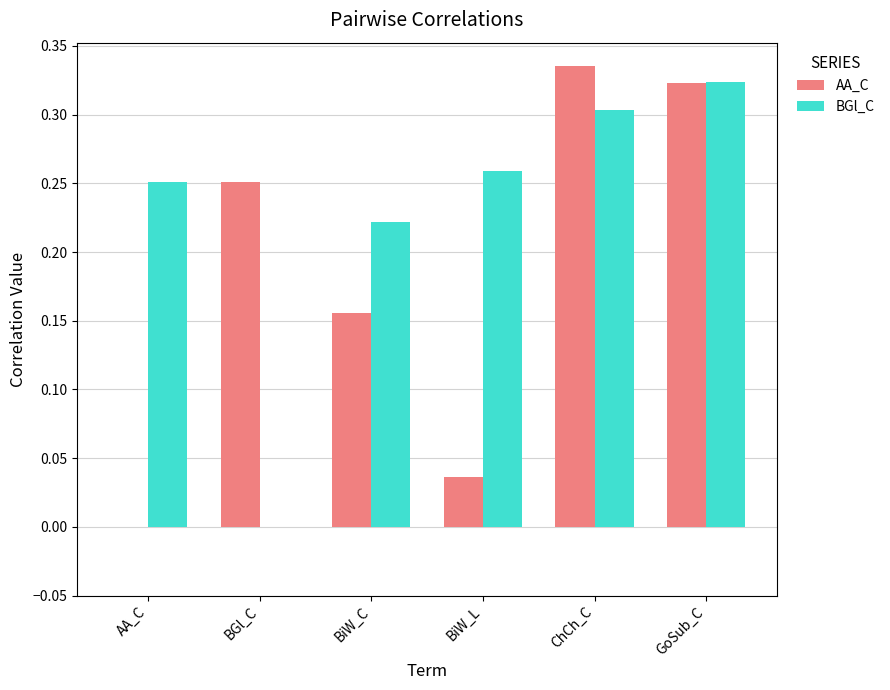

Which series has the largest total across all categories?

BGl_C